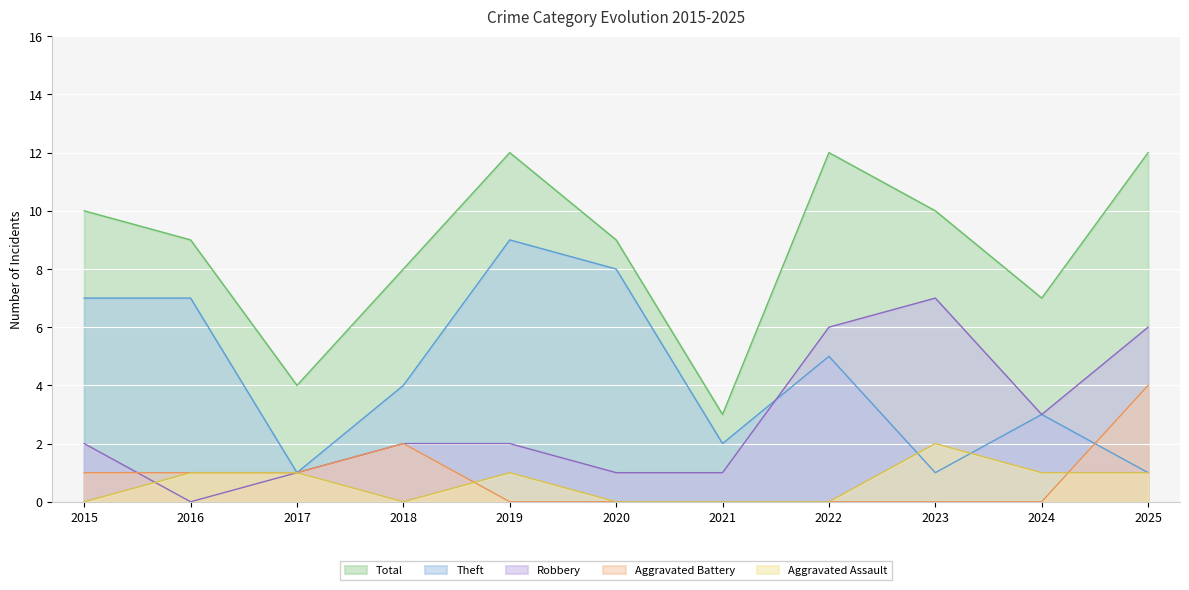

Which series changed the most between 2016 and 2022?

Robbery